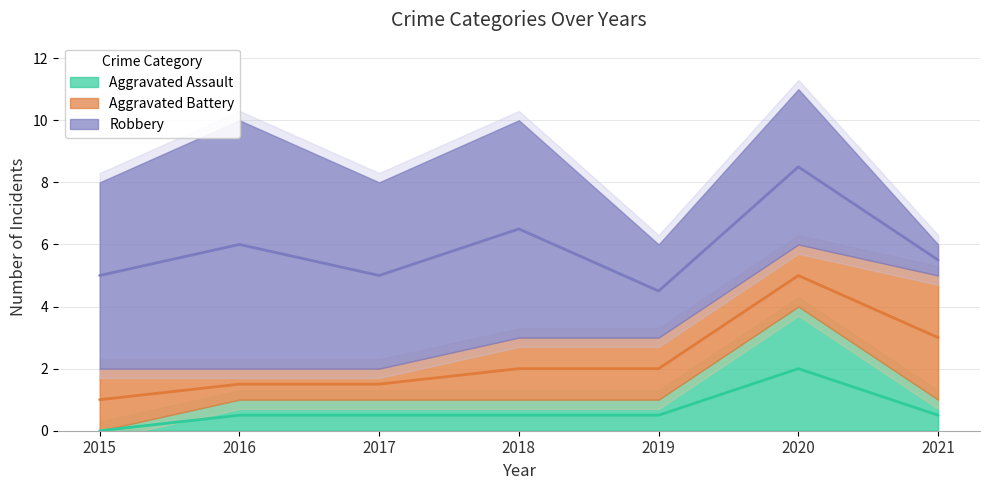

What is the average value of the Aggravated Assault series?

1